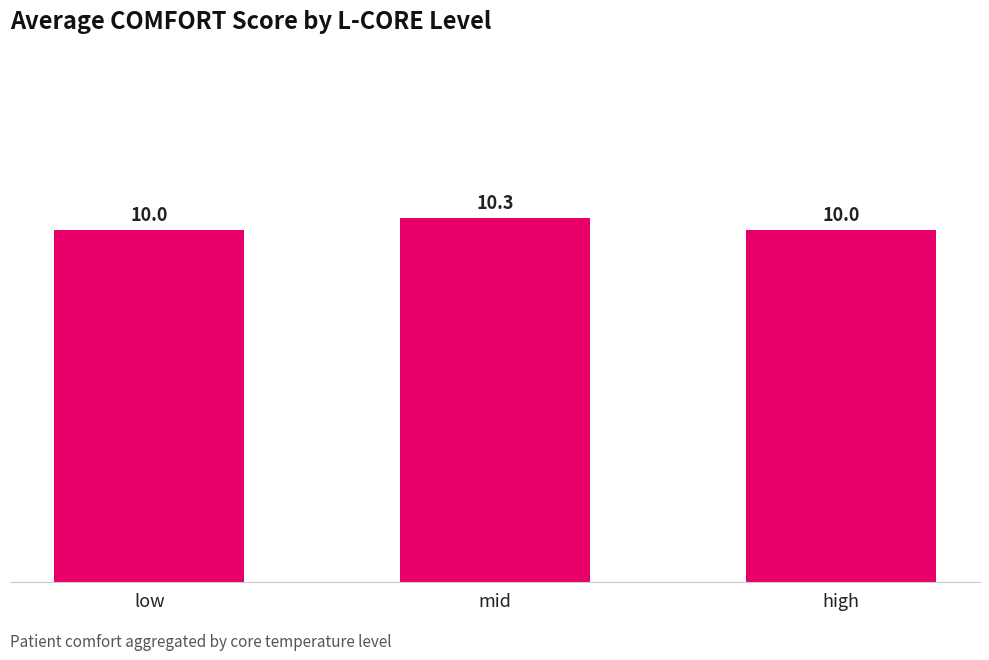

True or false: the data shows 13.8 at low.

False